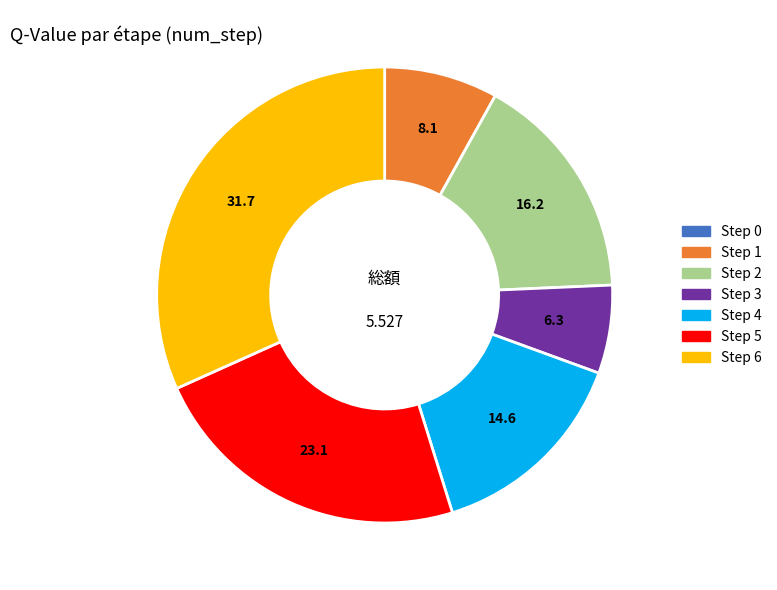

Does Step 1 represent more than half of the total?

No